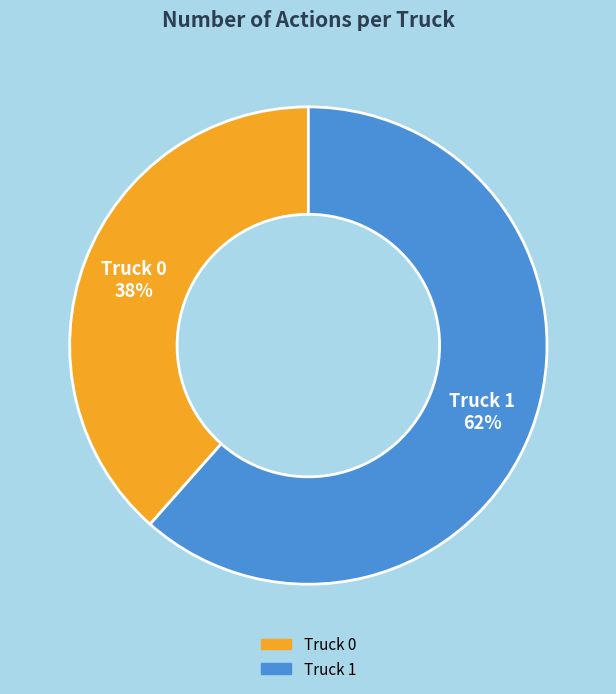

Count the number of slices in the pie.

2